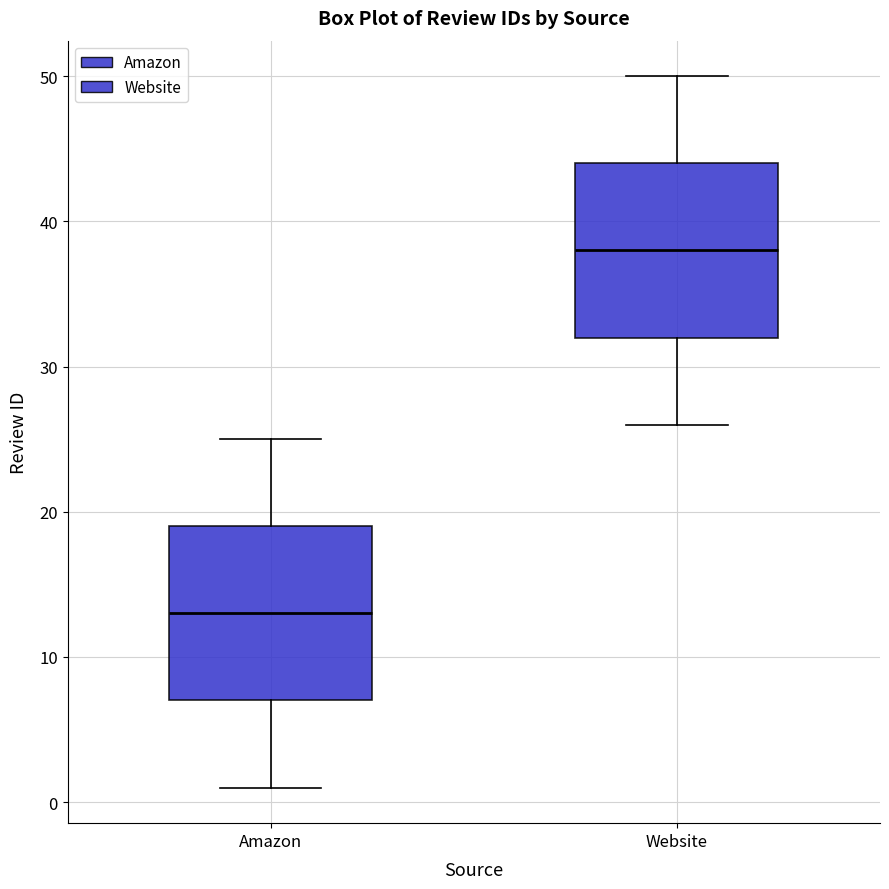

Where is the lower edge of the box for Website on the y-axis? The values are not printed on the chart, so give them approximately, as read against the axis.

32